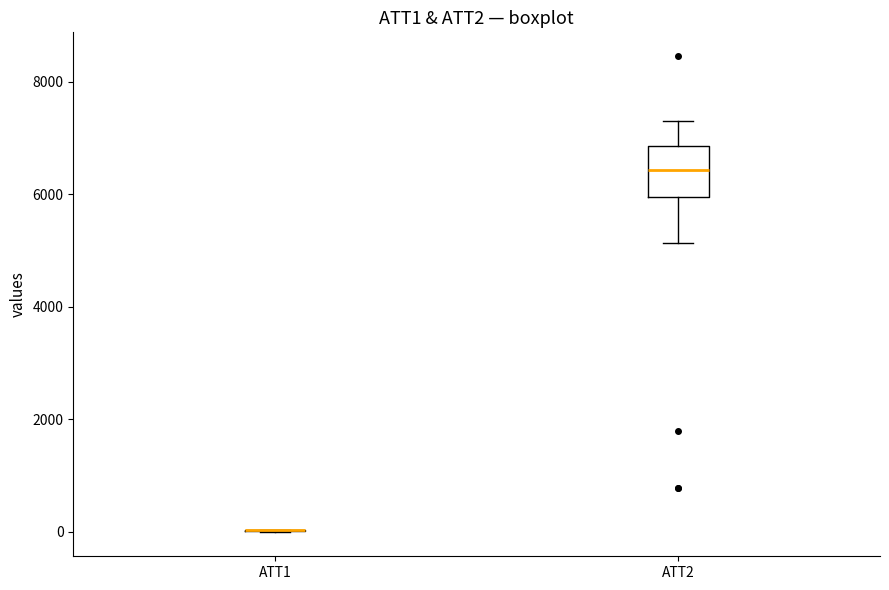

Reading left to right, transcribe this box plot: for each box, give where its median line is, the range the box spans, and where its two whiskers end, as read against the y-axis. The values are not printed on the chart, so give them approximately, as read against the axis.

ATT1: box collapsed to a line at 0, whiskers 0 to 0
ATT2: median 6400, box 6000 to 6800, whiskers 5200 to 7400